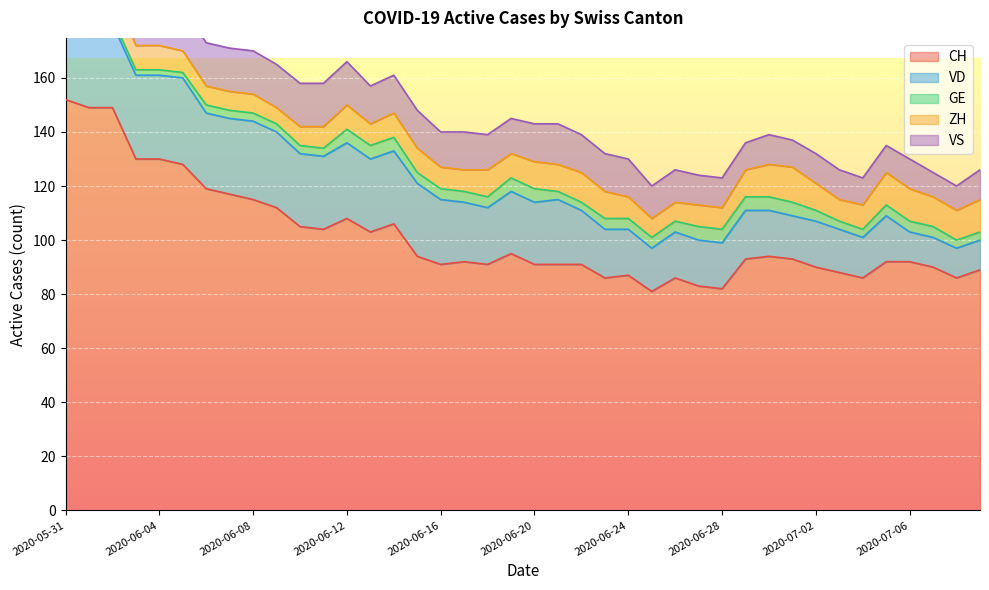

What is the difference between the maximum and minimum values in the VS series?

7